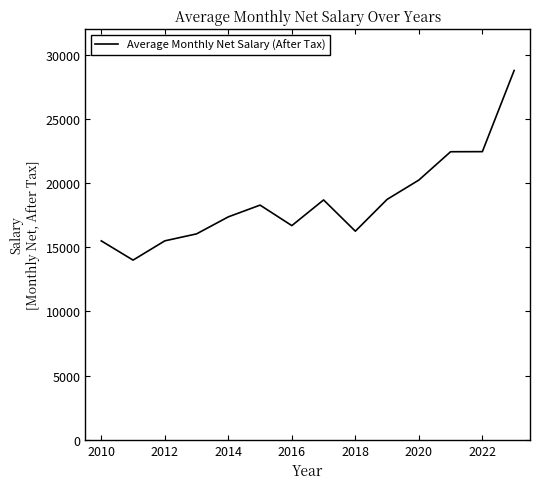

What is the smallest value displayed?

14000.0